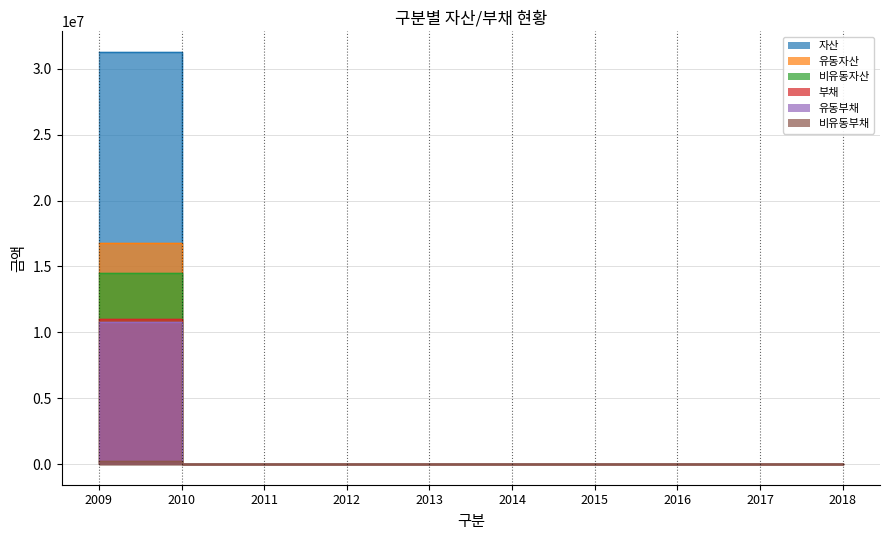

Which category has the lowest value in the 부채 series?

2010